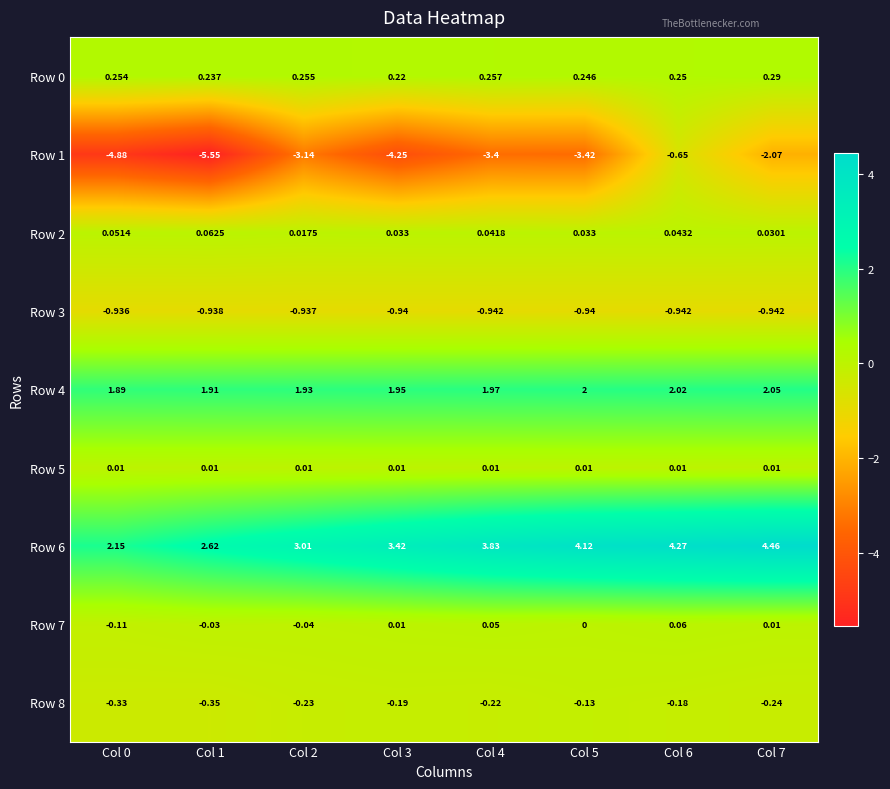

What is the spread (max minus min) of values at Col 7?

6.5